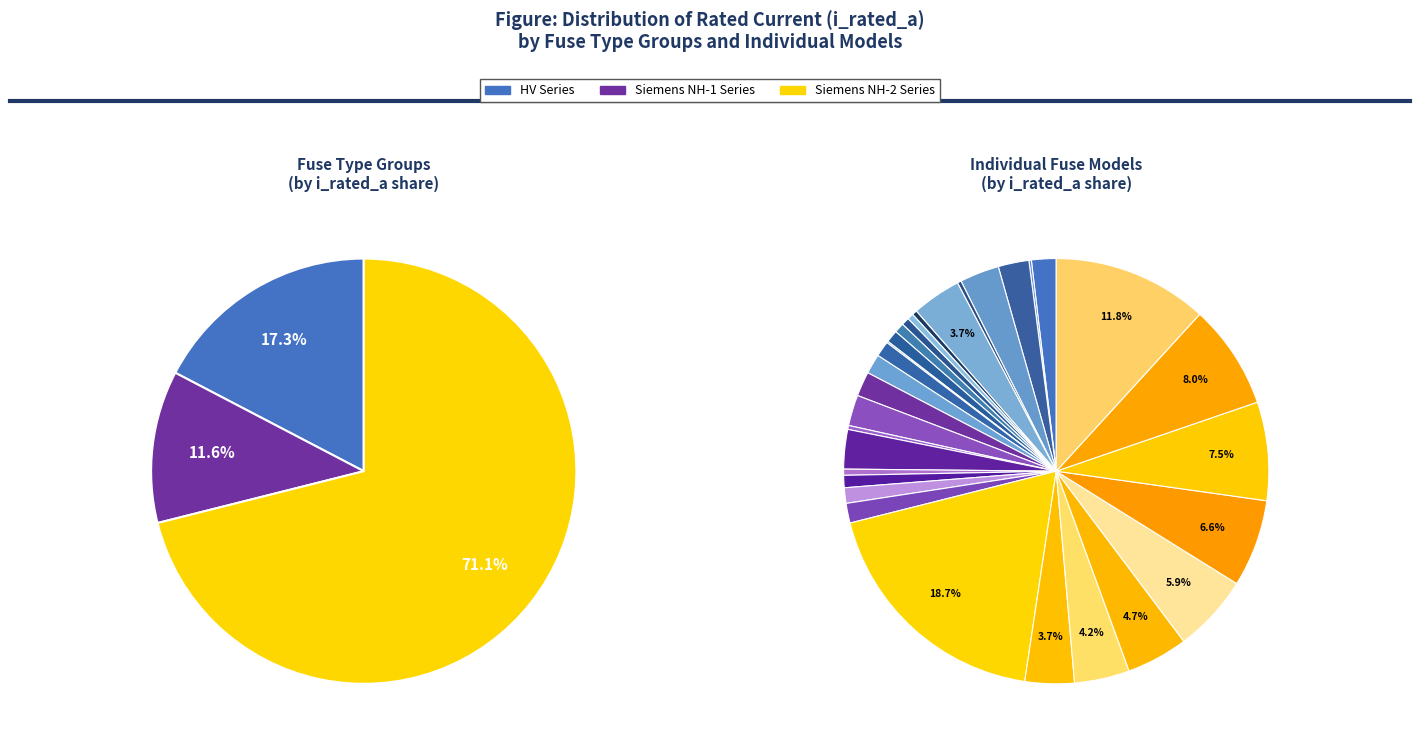

Rank the categories by value from highest to lowest.

Siemens NH-2-1000, Siemens NH-2-630, Siemens NH-2-425, Siemens NH-2-400, Siemens NH-2-355, Siemens NH-2-315, Siemens NH-2-250, Siemens NH-2-224, HV 200A, Siemens NH-2-200, HV 160A, Siemens NH-1-160, HV 125A, Siemens NH-1-125, HV 100A, Siemens NH-1-100, HV 80A, Siemens NH-1-80, HV 63A, Siemens NH-1-63, HV 50A, Siemens NH-1-50, HV 40A, HV 31.5A, HV 25A, Siemens NH-1-25, HV 20A, HV 16A, Siemens NH-1-16, HV 10A, HV 6.3A